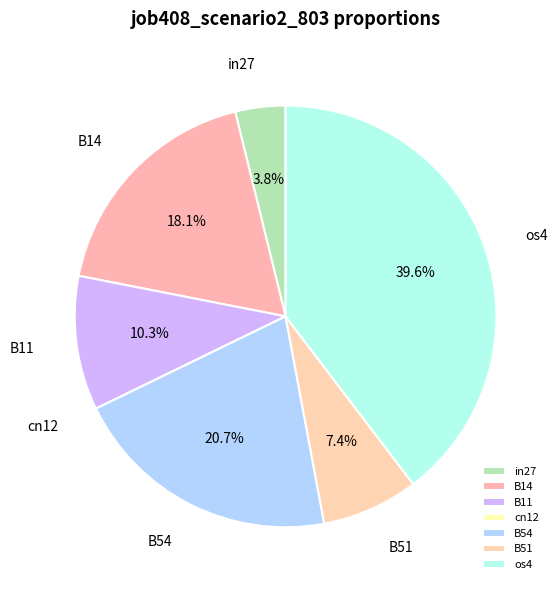

What portion of the pie excludes B54?

79.3%